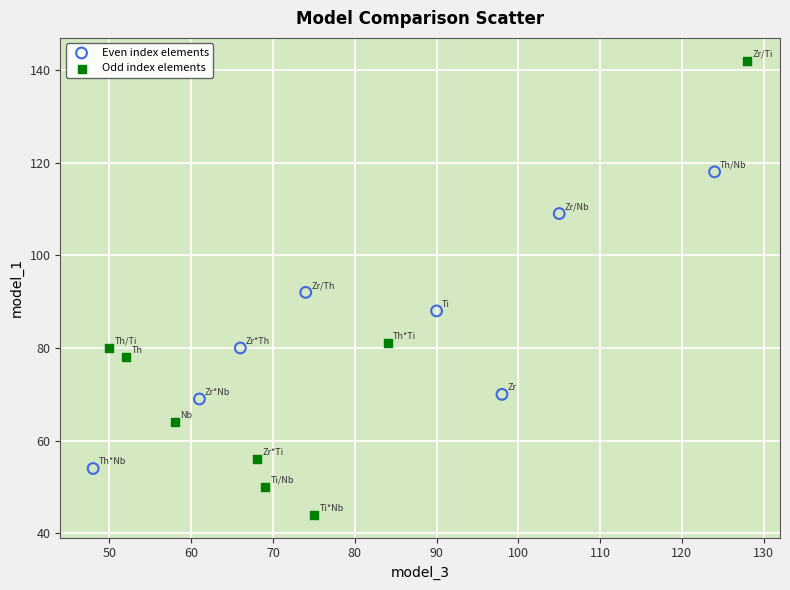

Which series reaches the maximum Y coordinate?

Odd index elements